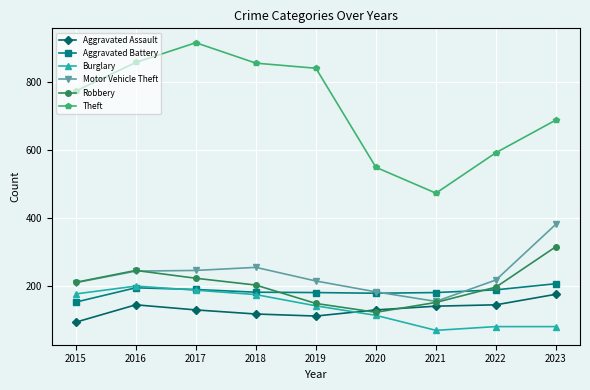

What is the difference between the Motor Vehicle Theft values at 2015 and 2023?

172